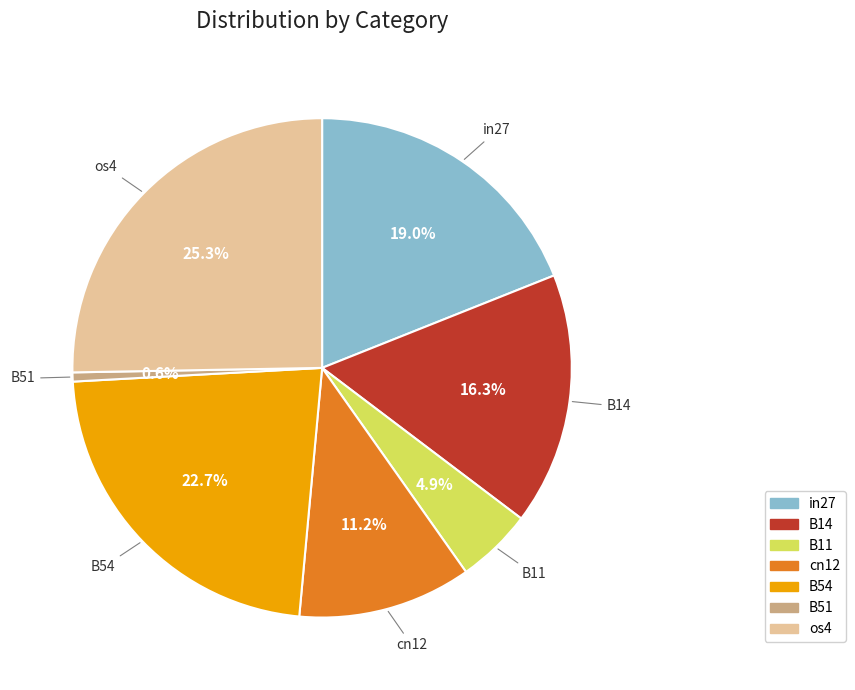

Rank the categories by value from highest to lowest.

os4, B54, in27, B14, cn12, B11, B51